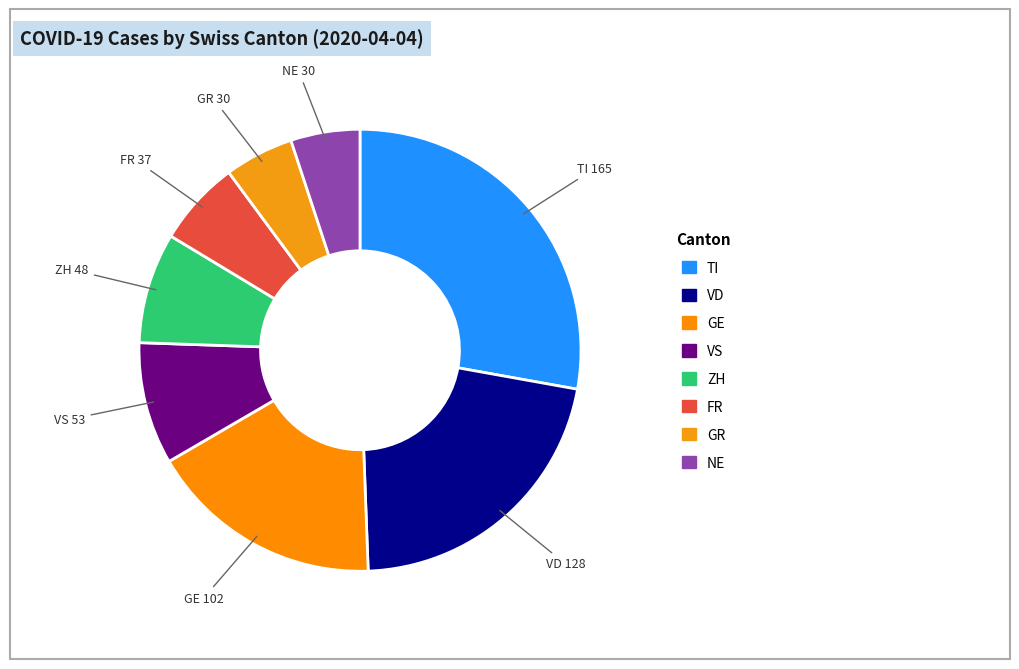

How many slices are in this pie chart?

8